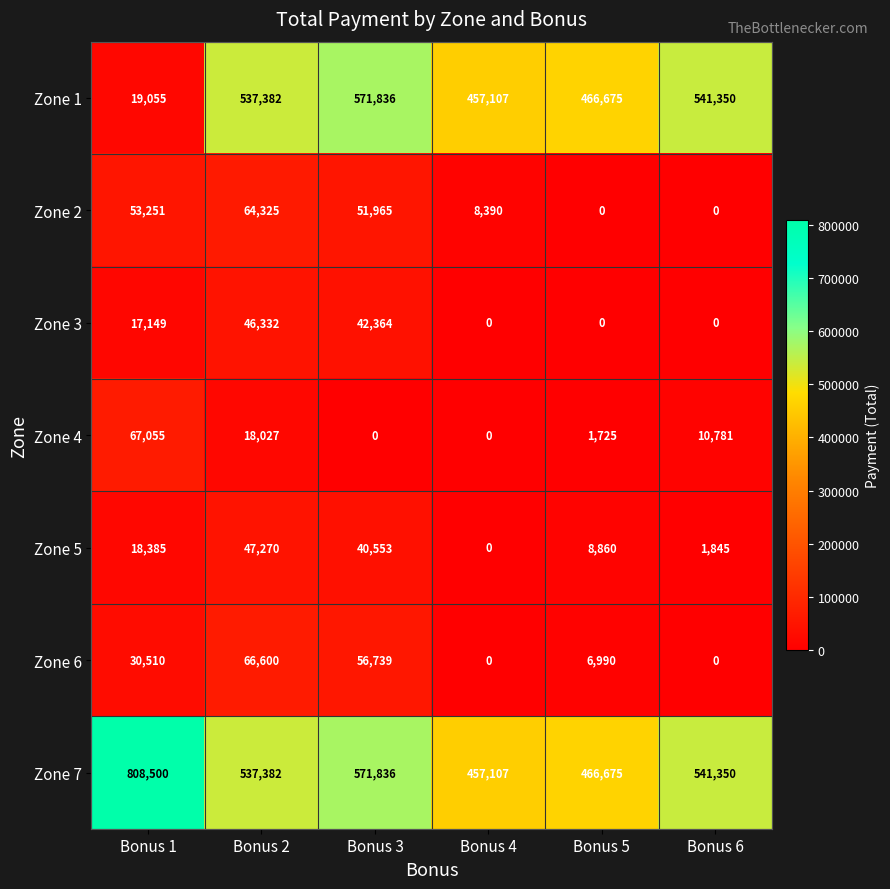

Which series has the largest range (max minus min)?

Zone 1